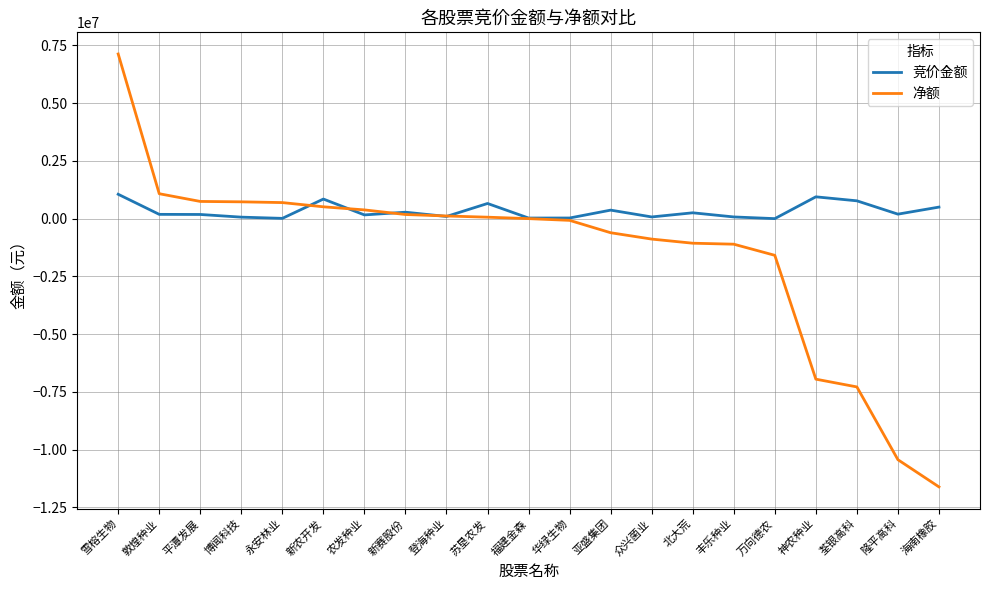

Rank the series by their average value, from lowest to highest.

净额, 竞价金额